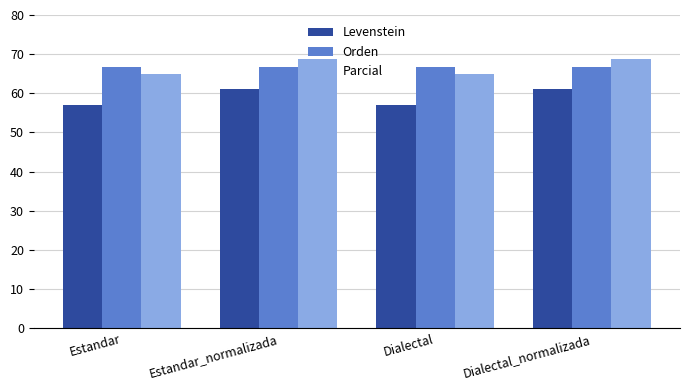

Reading right to left, extract all data points from this chart.

Levenstein: Dialectal_normalizada=61.2	Dialectal=57.1	Estandar_normalizada=61.2	Estandar=57.1
Orden: Dialectal_normalizada=66.8	Dialectal=66.8	Estandar_normalizada=66.8	Estandar=66.8
Parcial: Dialectal_normalizada=68.8	Dialectal=64.9	Estandar_normalizada=68.8	Estandar=64.9